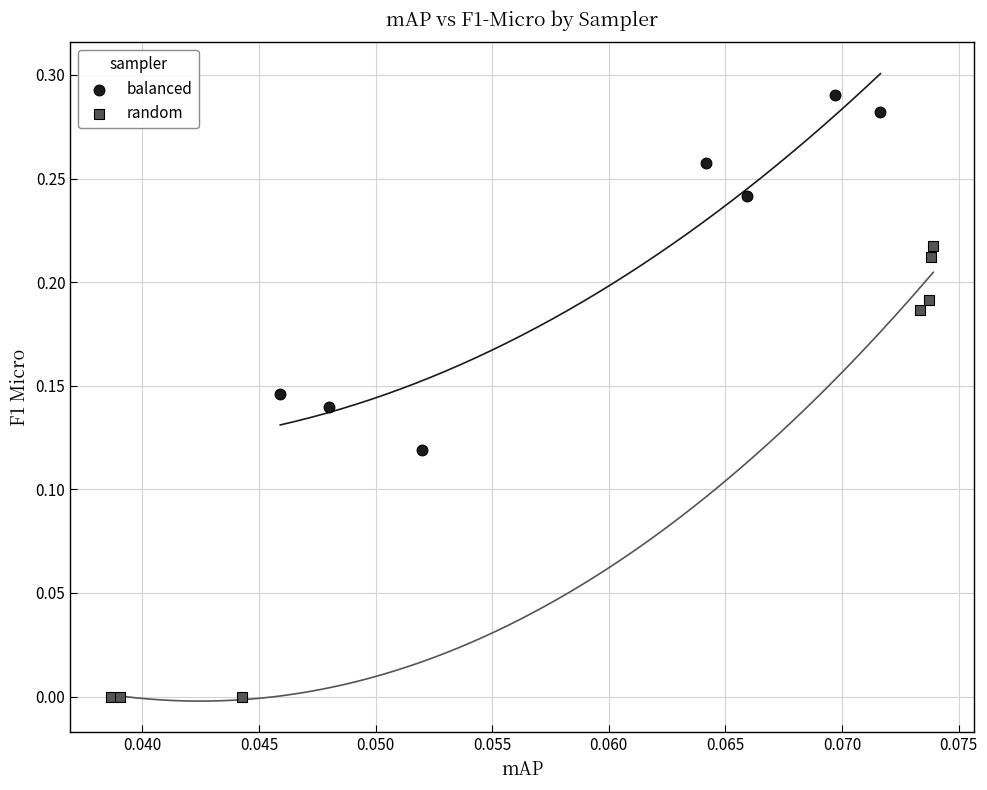

Which series has the largest Y range (max minus min)?

random